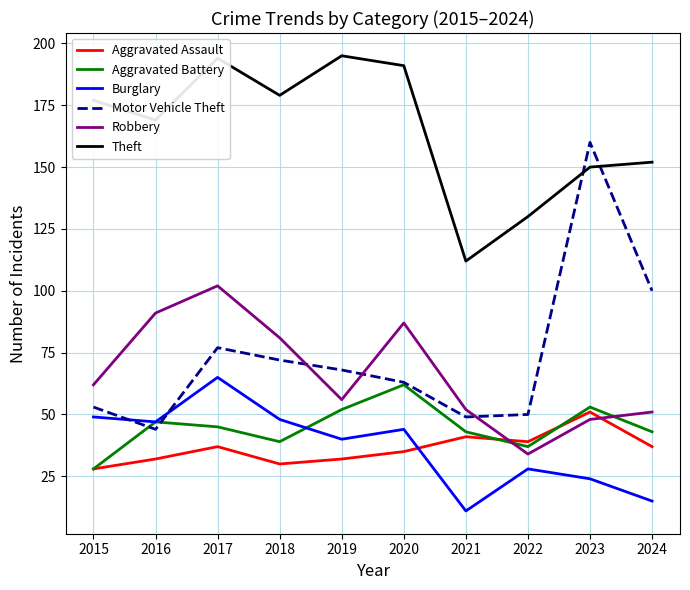

Does the chart display data point markers on the line(s)?

No